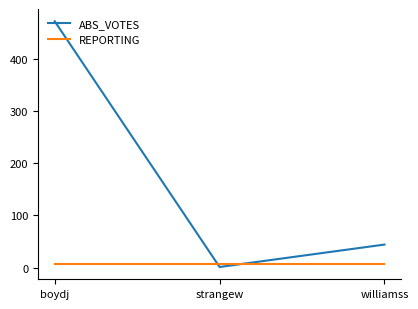

Where is ABS_VOTES nearest to the value 236?

williamss